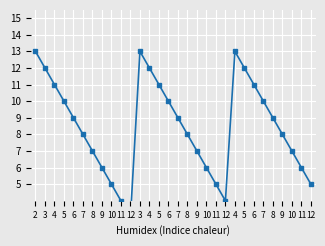

What is the average value?

8